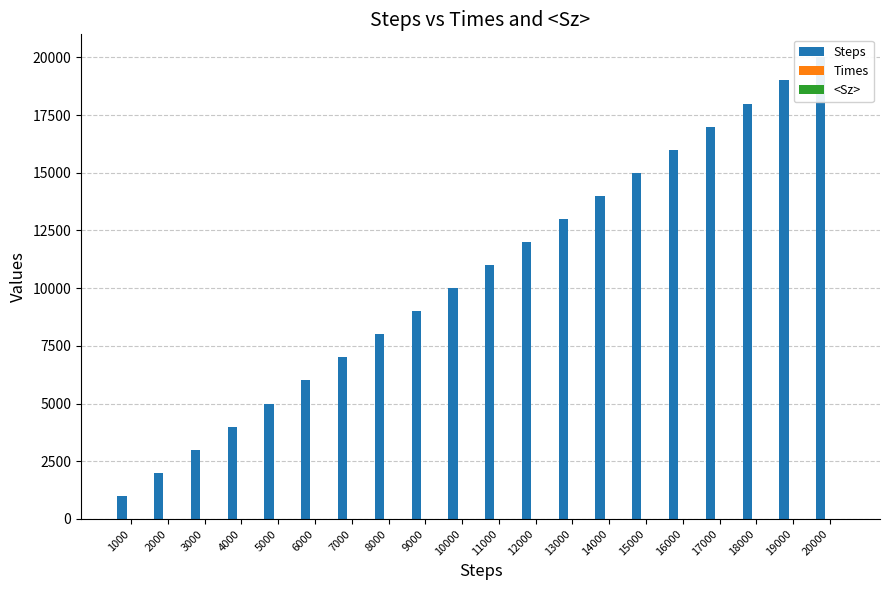

Which series has the largest total across all categories?

Steps